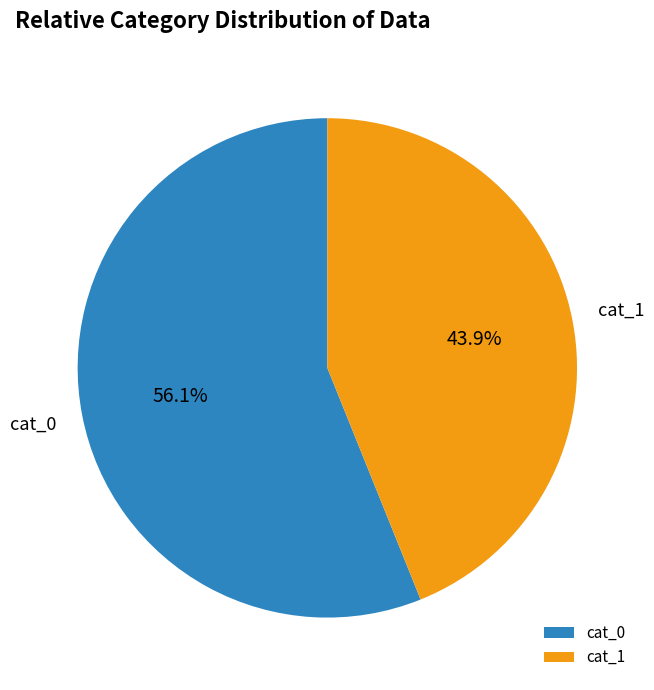

How many segments does this pie chart have?

2